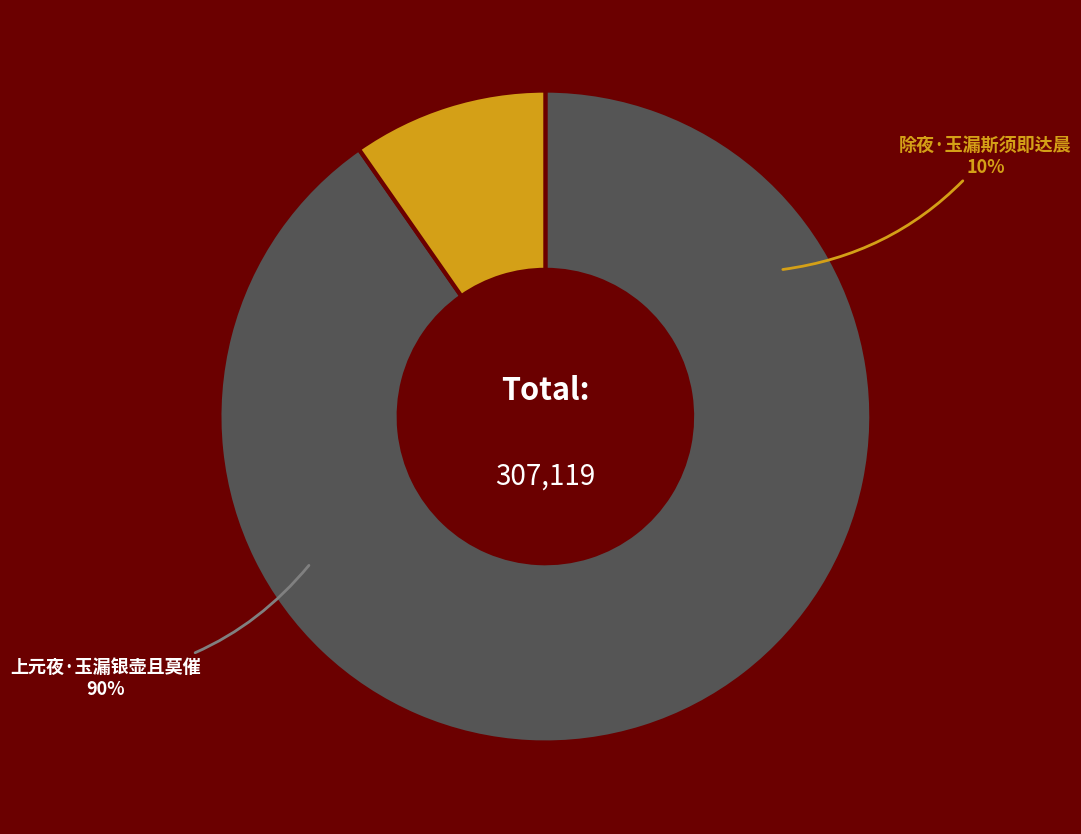

Approximately how many times larger is the value at 上元夜·玉漏银壶且莫催 compared to 除夜·玉漏斯须即达晨?

9.3